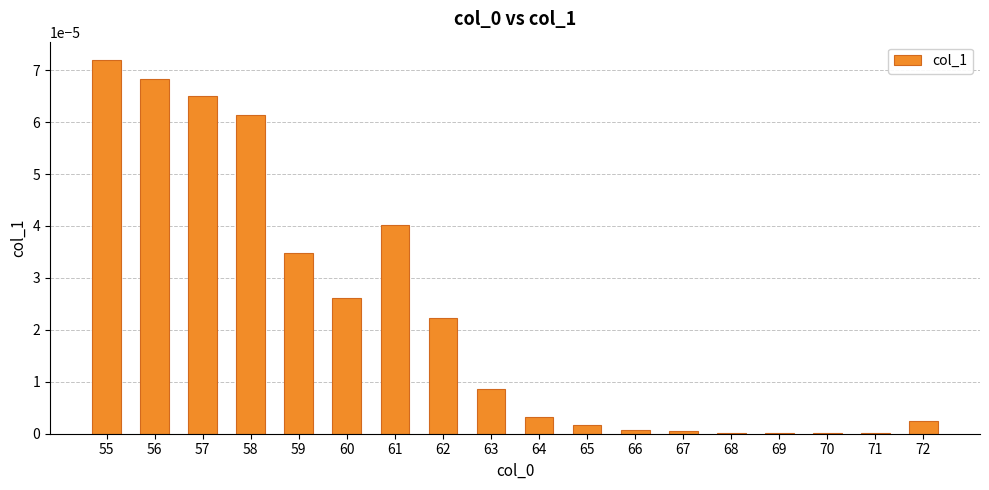

How many series are shown in this chart?

1